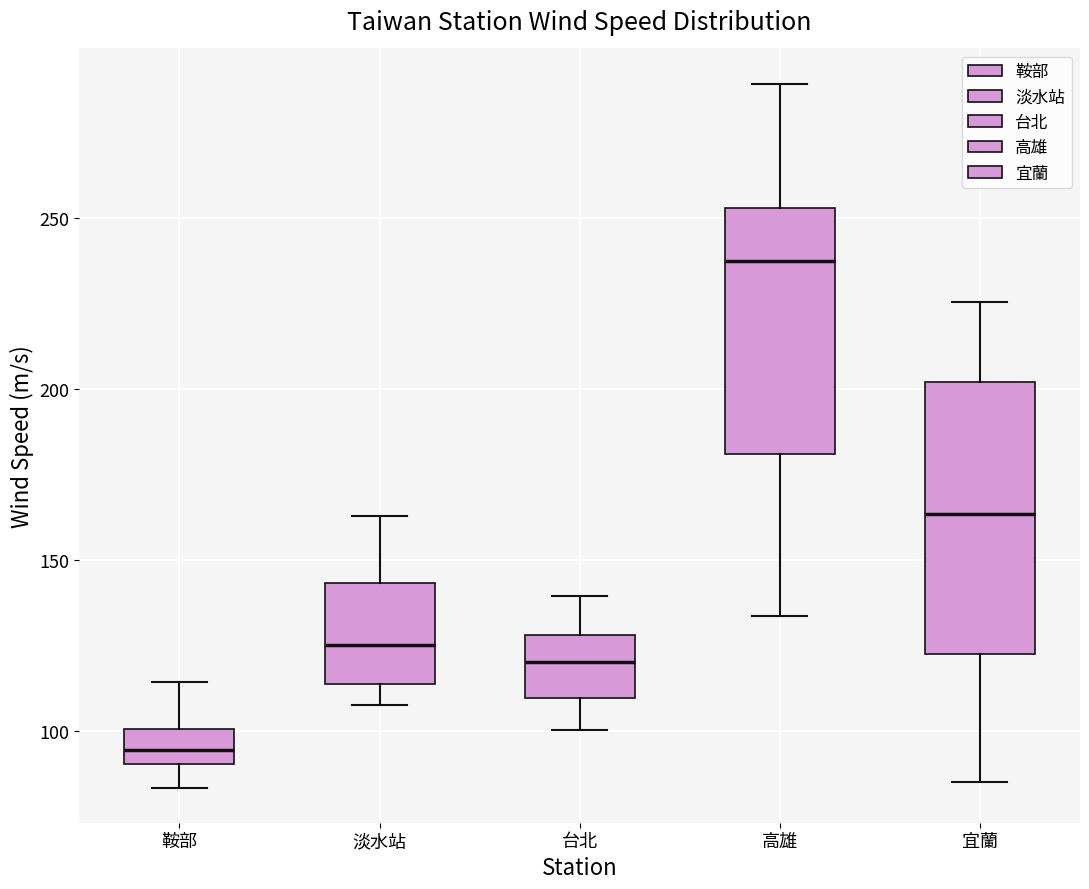

Reading left to right, read every box against the y-axis: the position of its median line, the range the box covers, and the ends of its whiskers. The values are not printed on the chart, so give them approximately, as read against the axis.

鞍部: median 95, box 90 to 100, whiskers 85 to 115
淡水站: median 125, box 115 to 145, whiskers 110 to 165
台北: median 120, box 110 to 130, whiskers 100 to 140
高雄: median 235, box 180 to 255, whiskers 135 to 290
宜蘭: median 165, box 120 to 200, whiskers 85 to 225